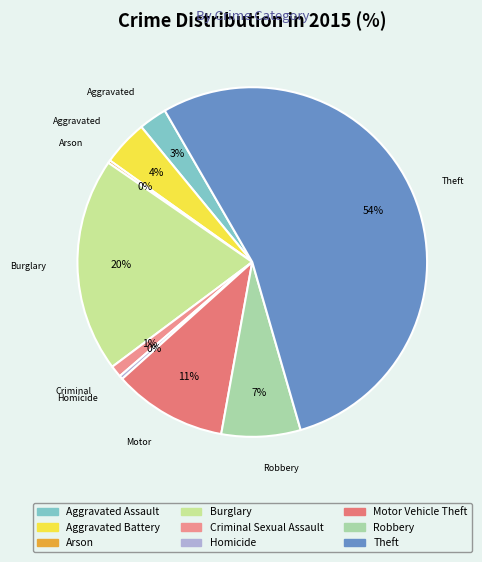

Is it true that Arson is 13% of the pie?

False